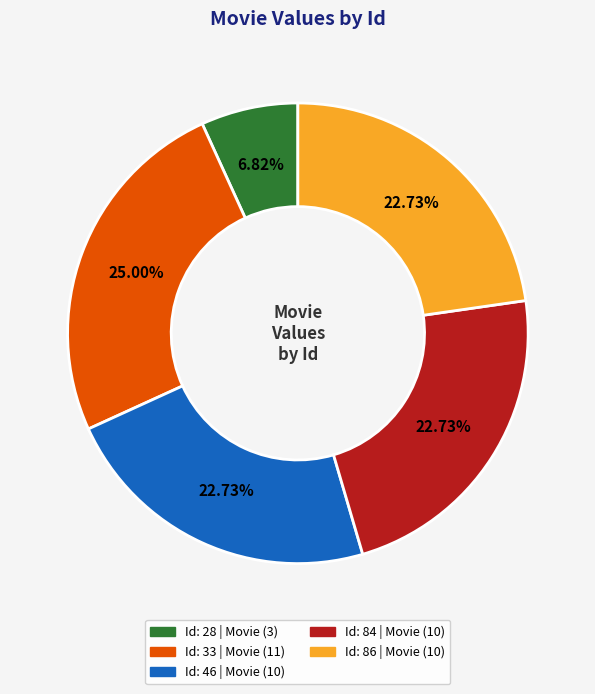

Is there any slice that represents more than half of the pie?

No